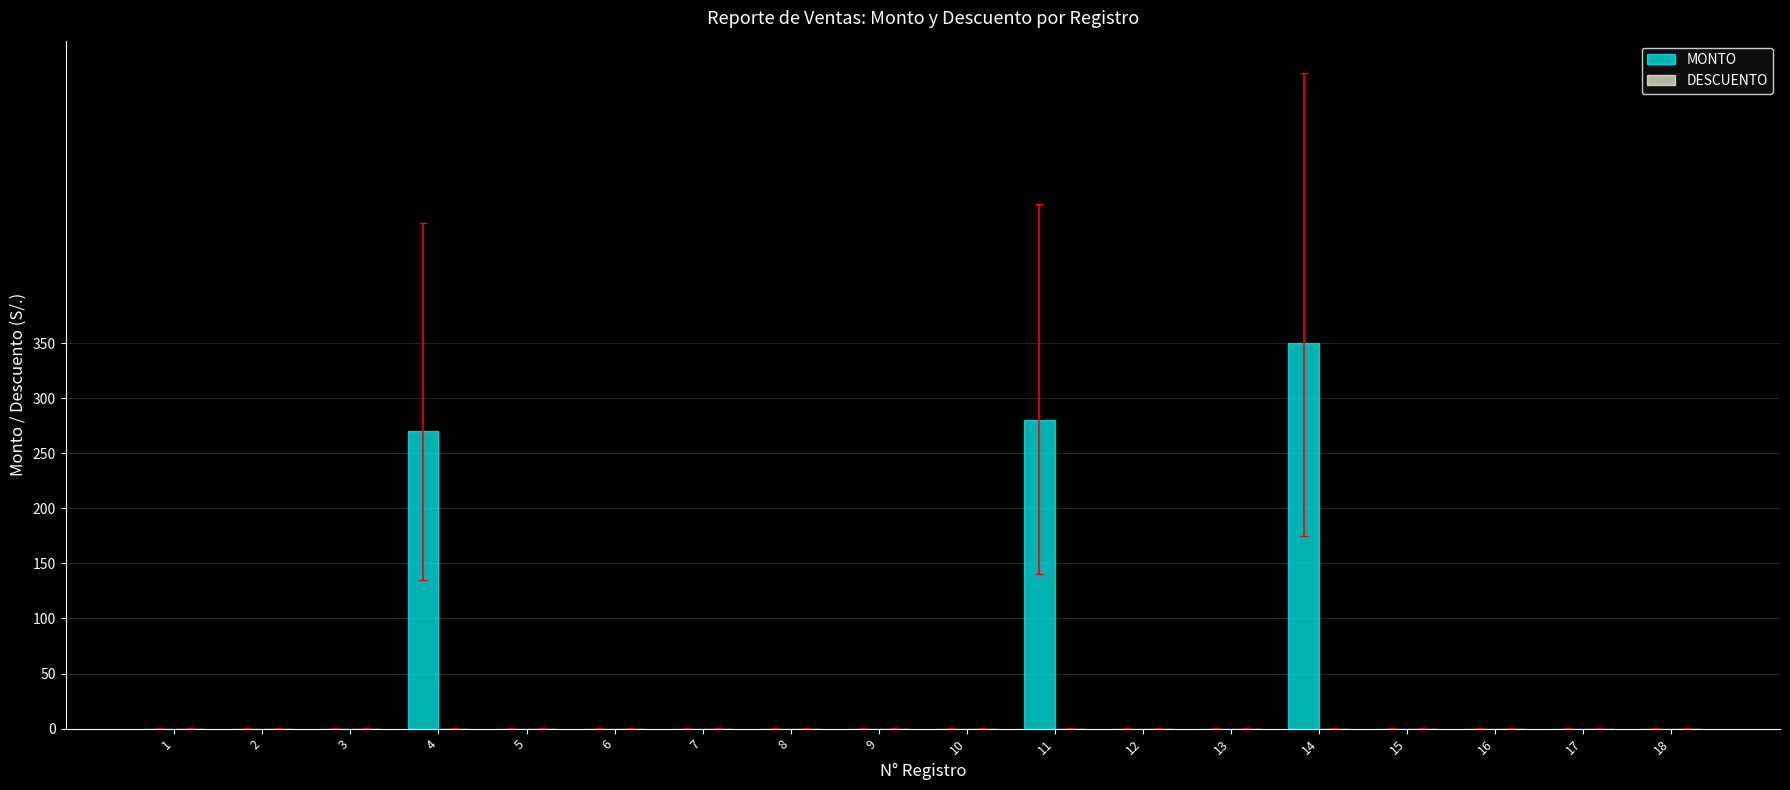

The chart shows a value of 0 at 17. True or false?

True